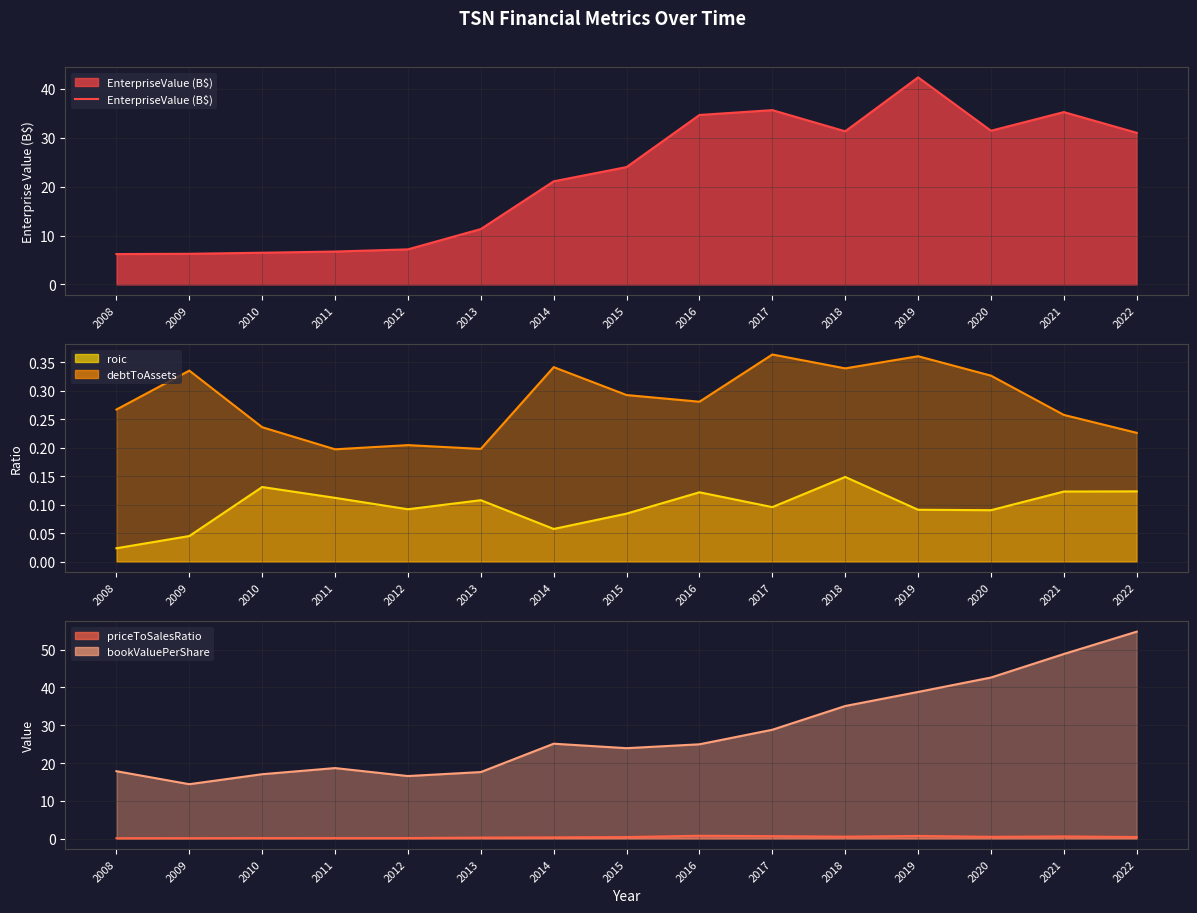

At which label does the data first exceed 24?

2015